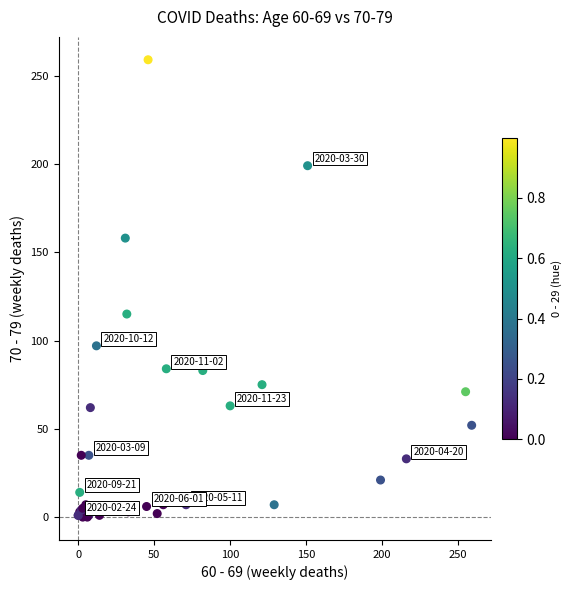

What Y value in the scatter plot is closest to 129?

115